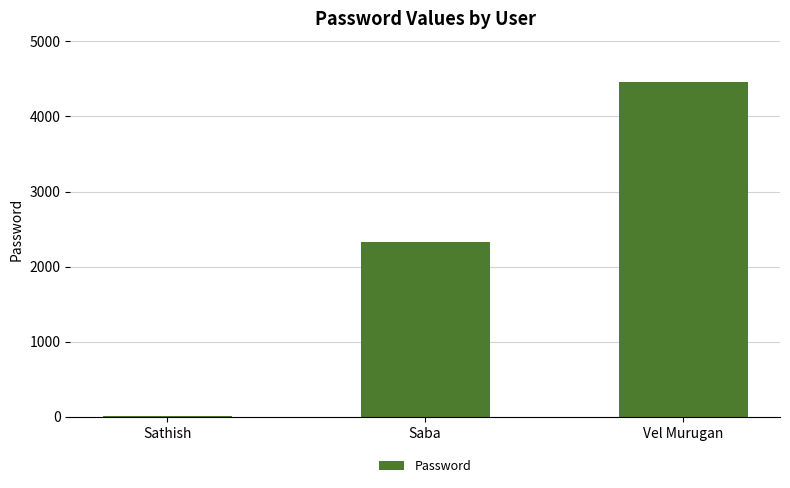

What is the average value?

2266.7